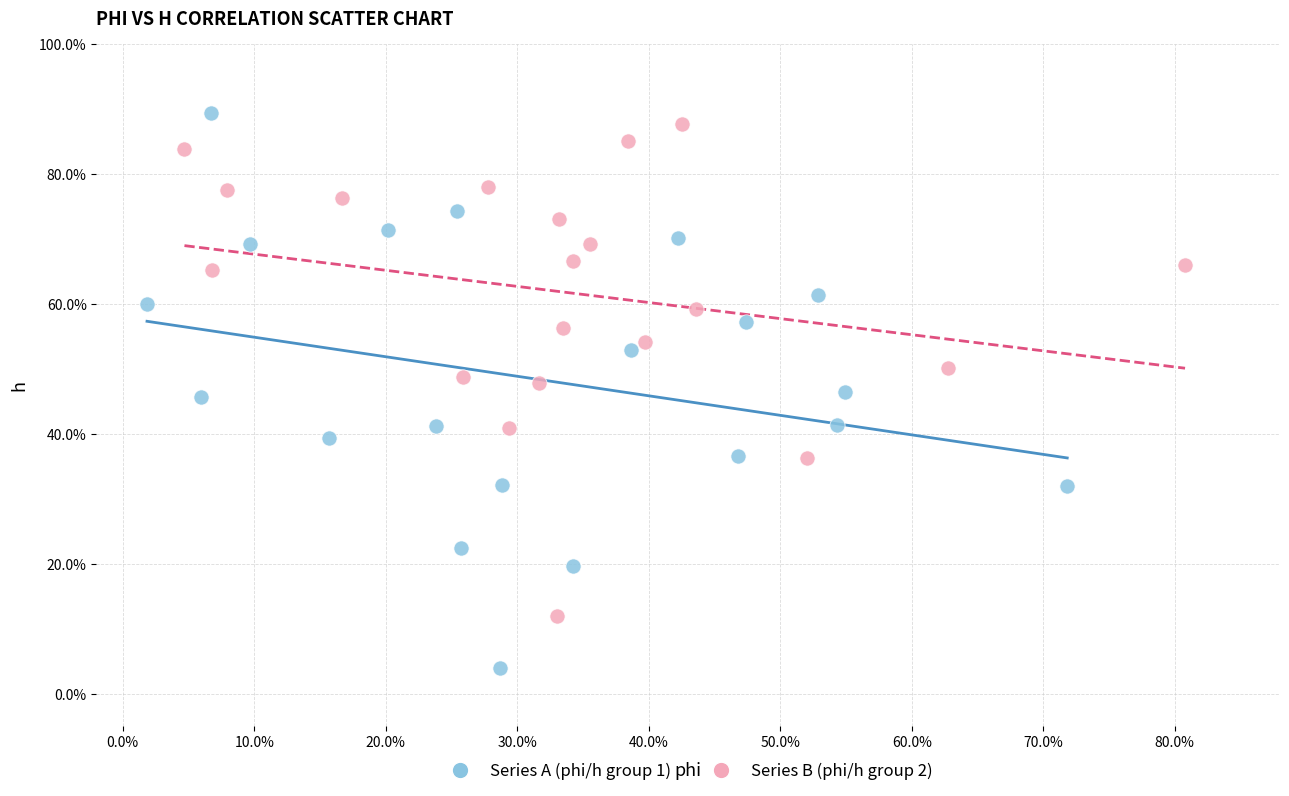

Which series has the largest Y range (max minus min)?

Series A (phi/h group 1)